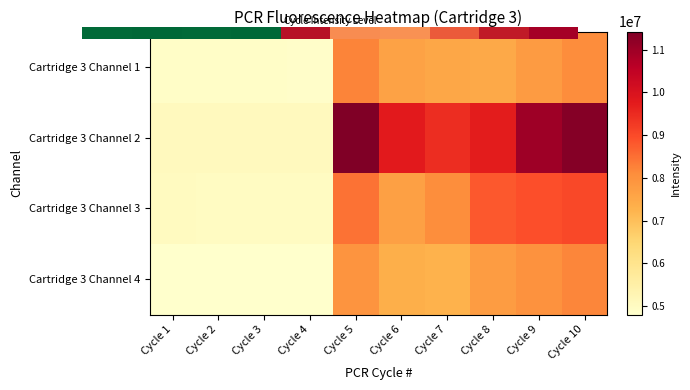

What is the greatest value displayed?

11427523